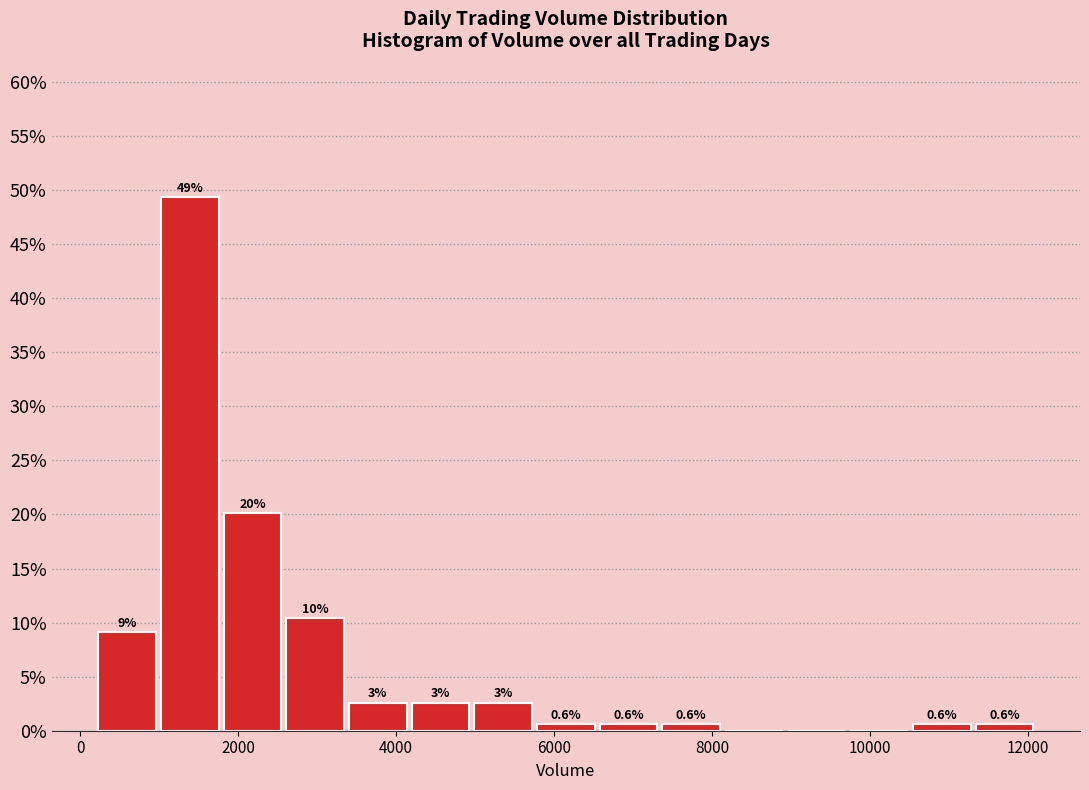

Read against the x-axis, roughly where is the centre of the tallest bar?

1400